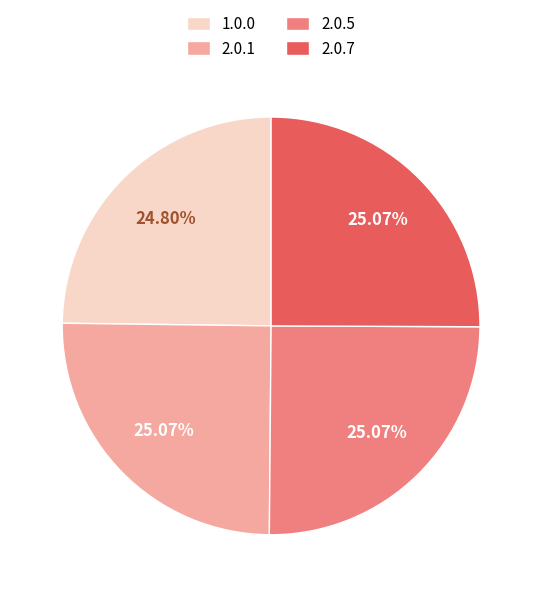

The 2.0.7 slice represents 25% of the pie. True or false?

True